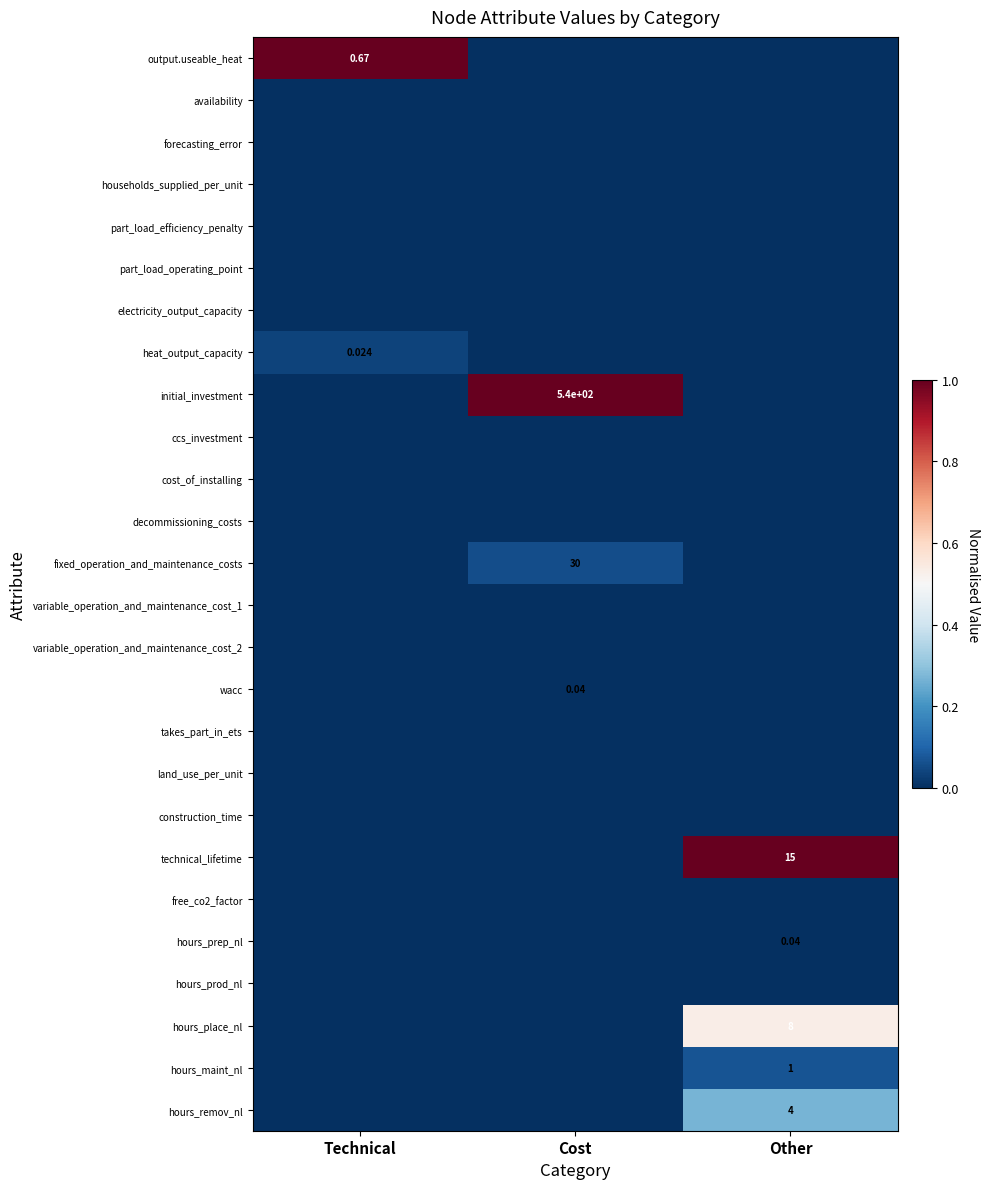

The value of hours_prep_nl at Technical is 0.0. True or false?

True